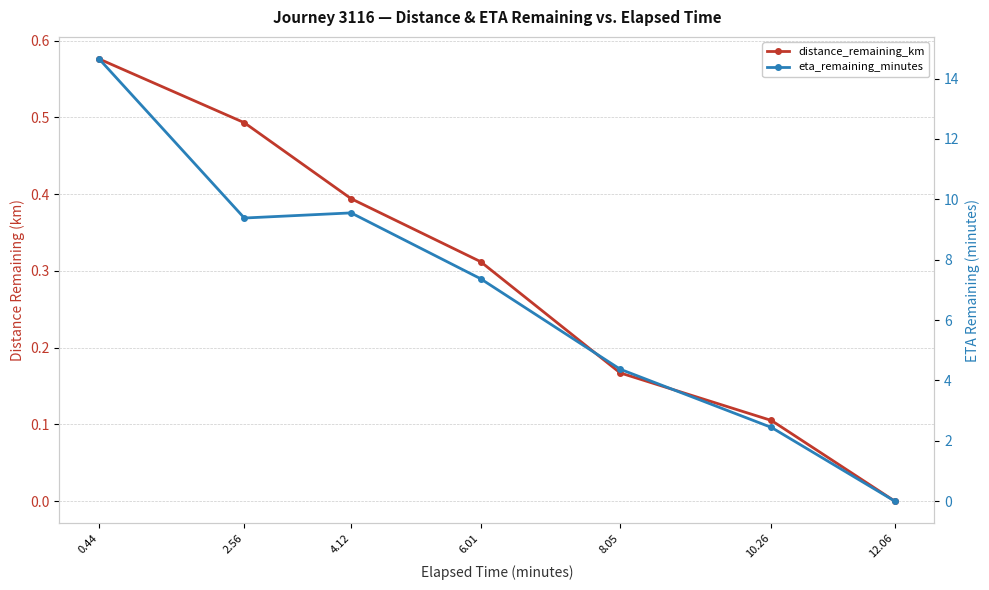

List the labels in order of distance_remaining_km value, smallest first.

12.06, 10.26, 8.05, 6.01, 4.12, 2.56, 0.44